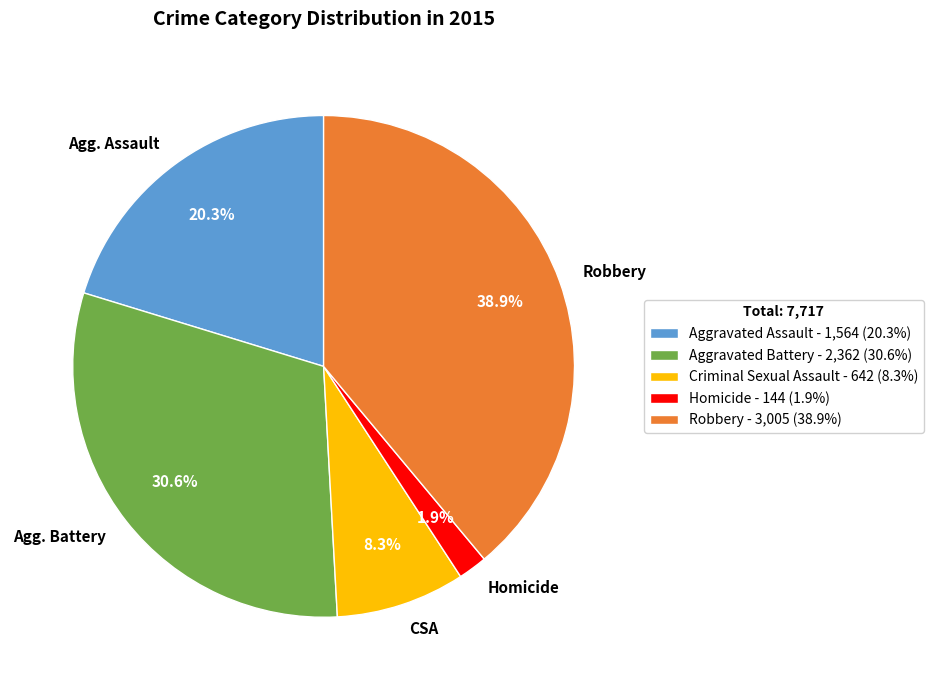

Rank the categories by value from highest to lowest.

Robbery, Agg. Battery, Agg. Assault, CSA, Homicide